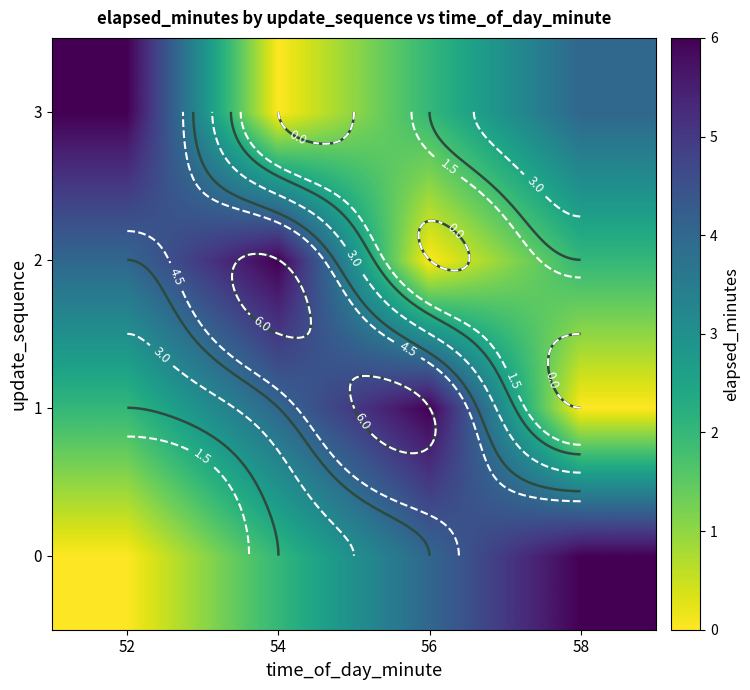

The 3 series shows 2 at 52. True or false?

False